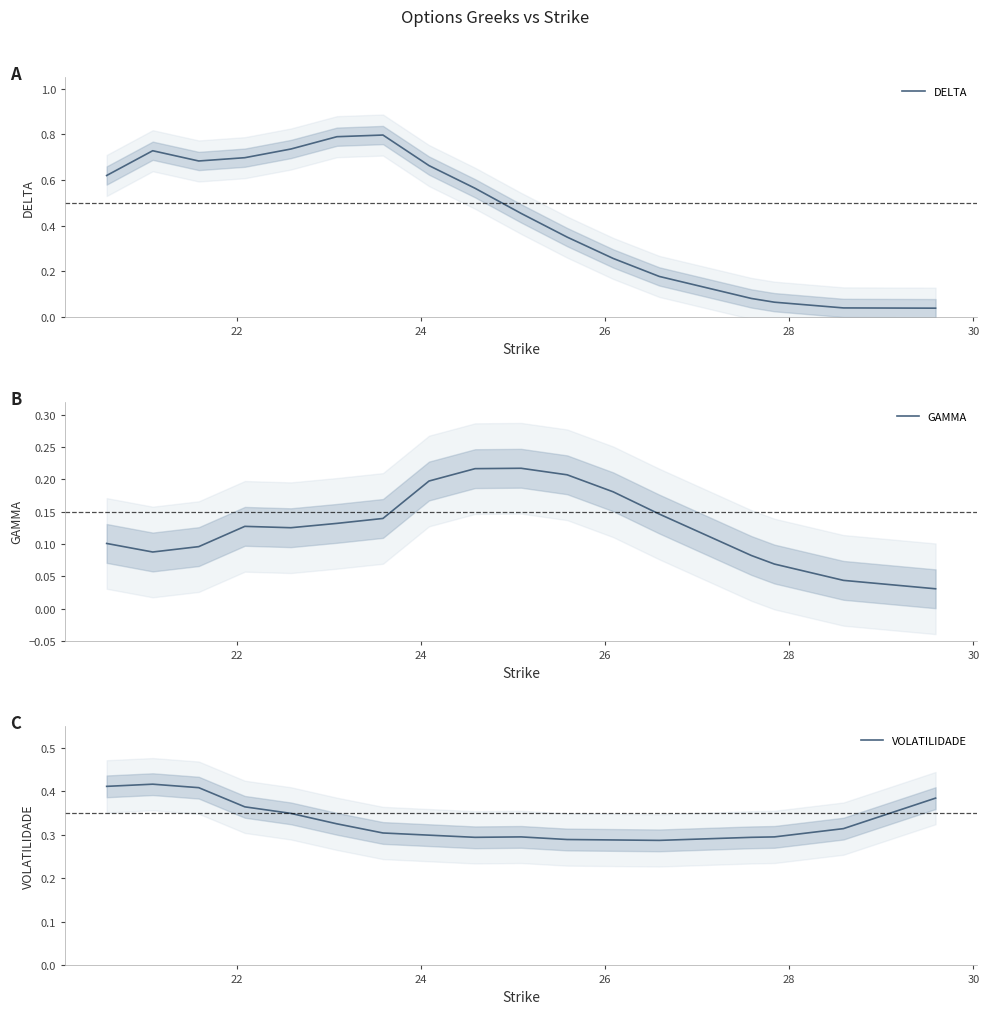

What is the difference between the second highest and minimum values in the DELTA series?

0.8